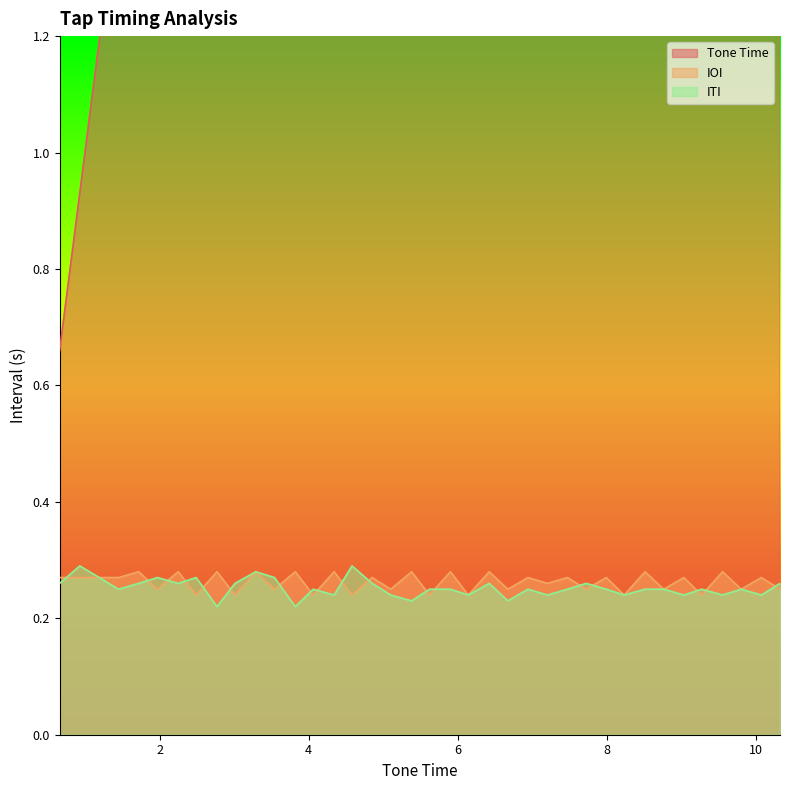

Which series changed the most between 3.29 and 9.27?

Tone Time